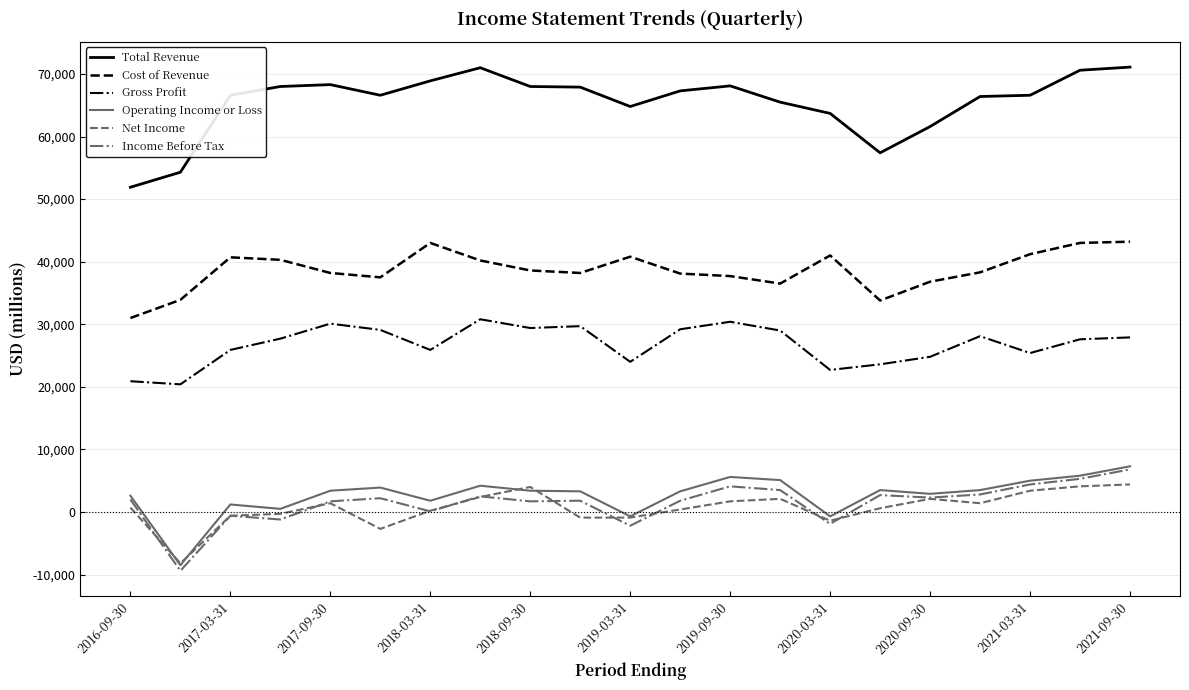

What is the sum of all Income Before Tax values?

30400